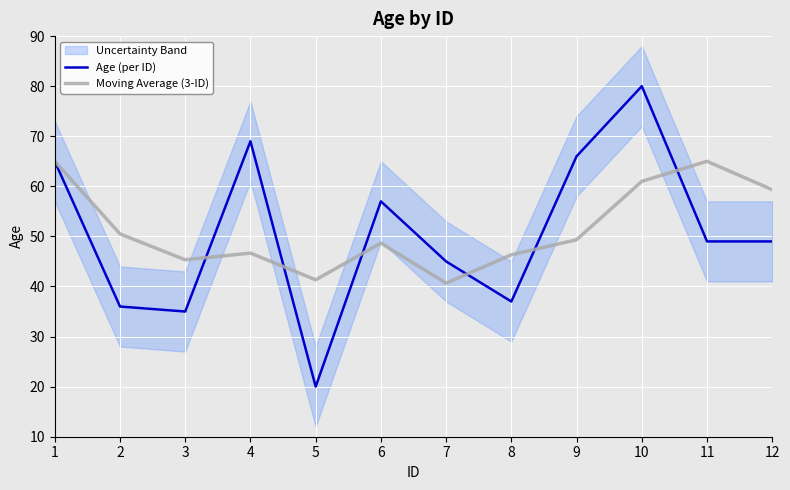

What is the difference between the second highest and minimum values in the Moving Average (3-ID) series?

24.3